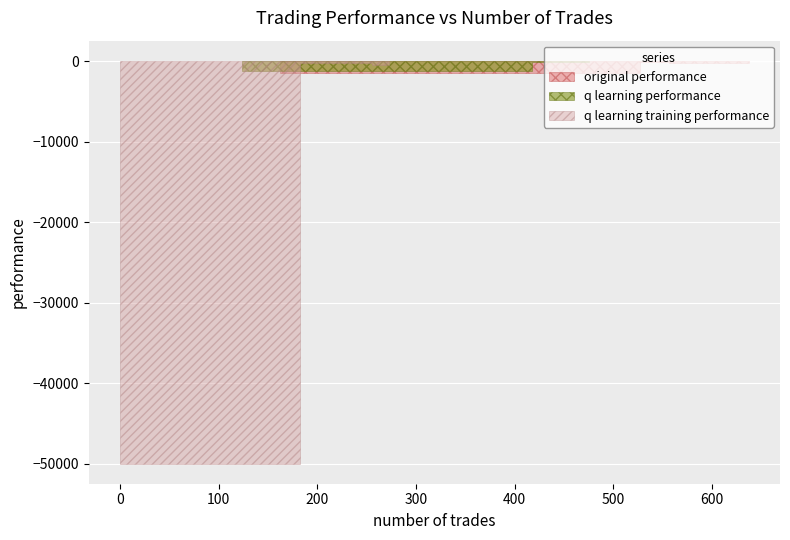

Is this an area chart (filled region under the line)?

No